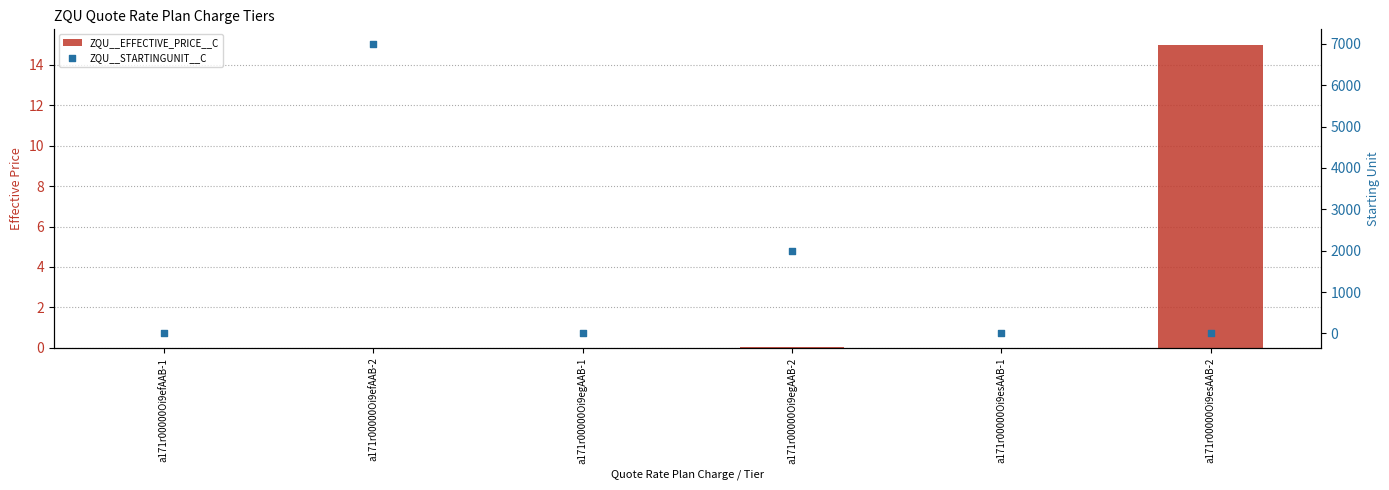

Which series contains the lowest Y value?

ZQU__EFFECTIVE_PRICE__C